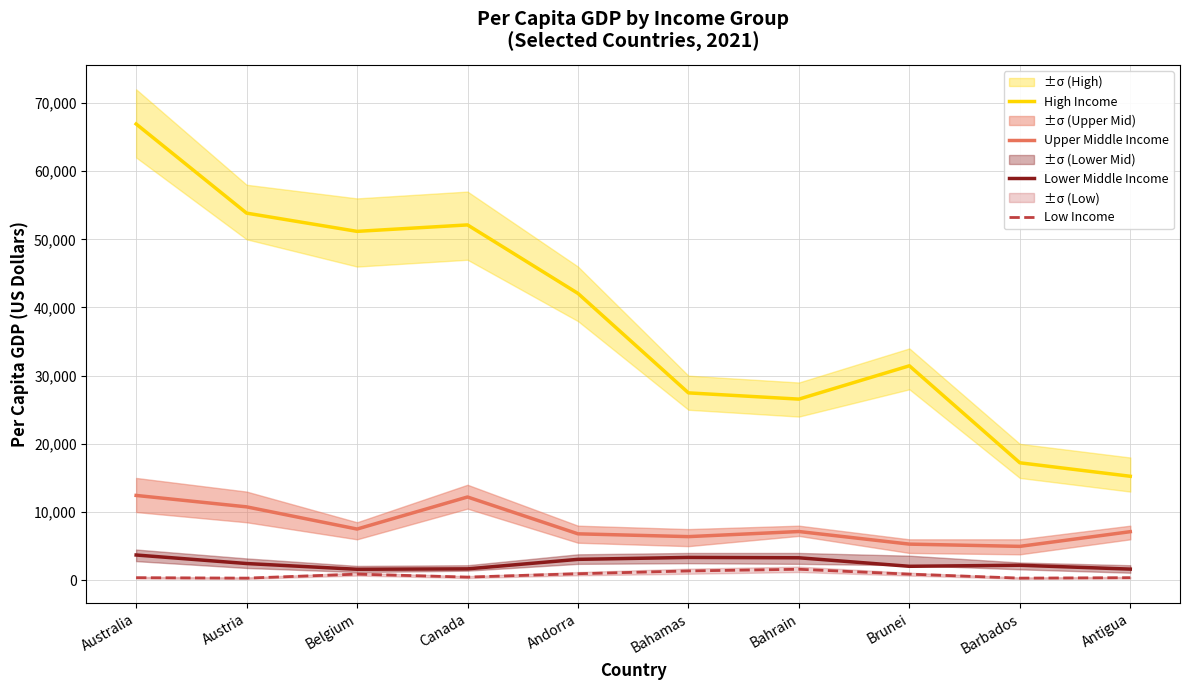

Does the chart display data point markers on the line(s)?

No